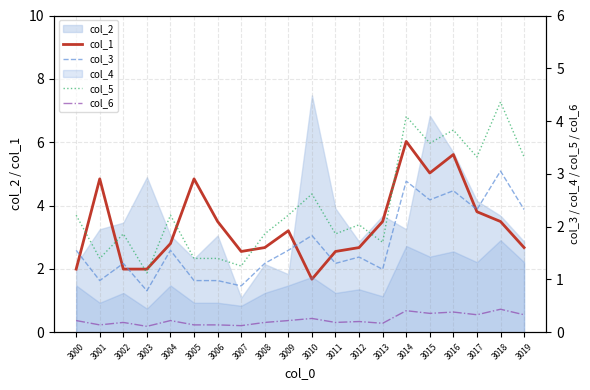

At which category does the chart reach its peak across all series?

3014